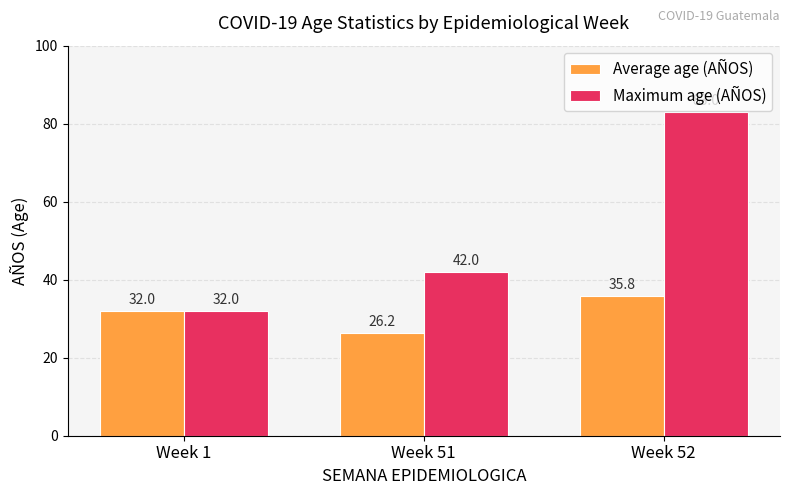

What is the difference between the maximum and second lowest values in the Maximum age (AÑOS) series?

41.0